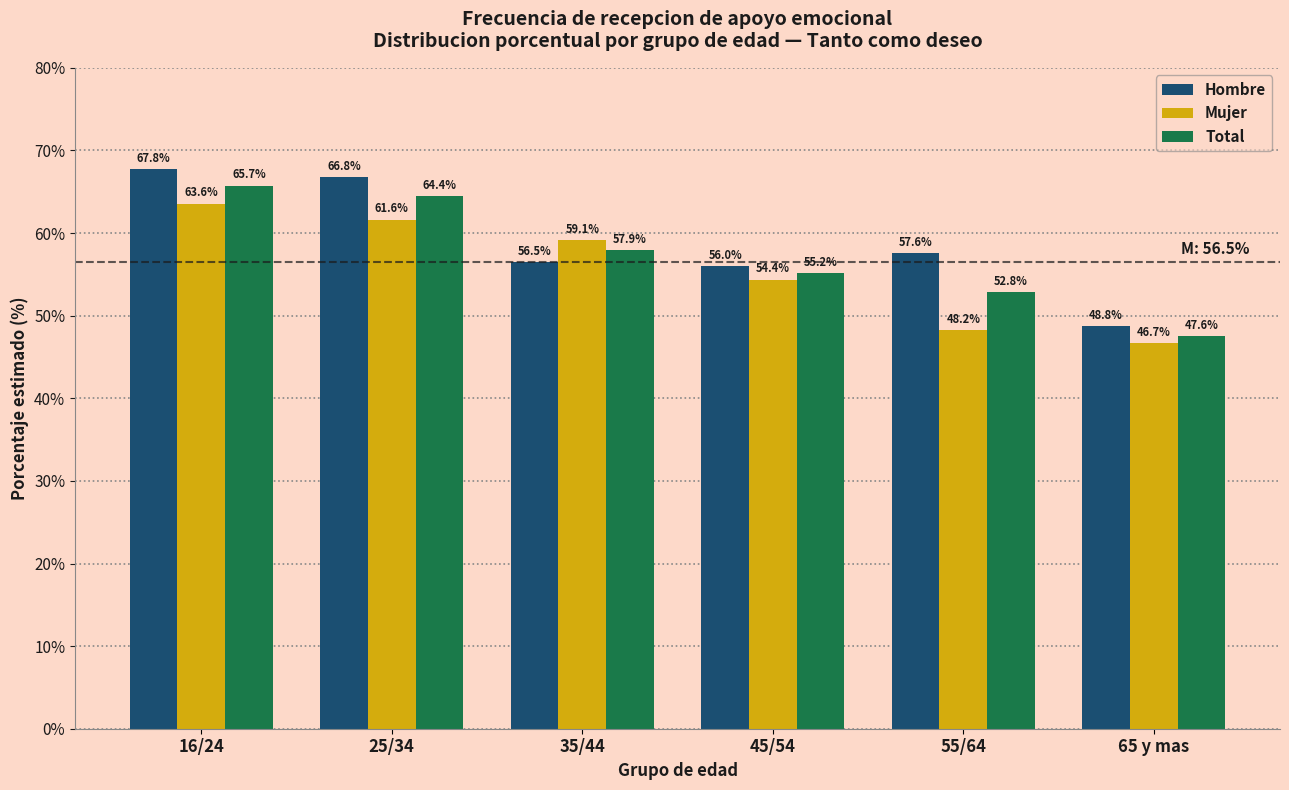

Reading right to left, list all the values displayed in this chart.

Hombre: 65 y mas=48.8	55/64=57.6	45/54=56.0	35/44=56.5	25/34=66.8	16/24=67.8
Mujer: 65 y mas=46.7	55/64=48.2	45/54=54.4	35/44=59.1	25/34=61.6	16/24=63.6
Total: 65 y mas=47.6	55/64=52.8	45/54=55.2	35/44=57.9	25/34=64.4	16/24=65.7